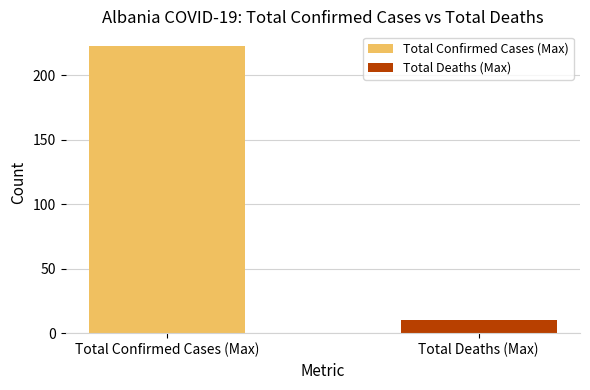

List the series in order of their peak value, highest first.

Total Confirmed Cases (Max), Total Deaths (Max)